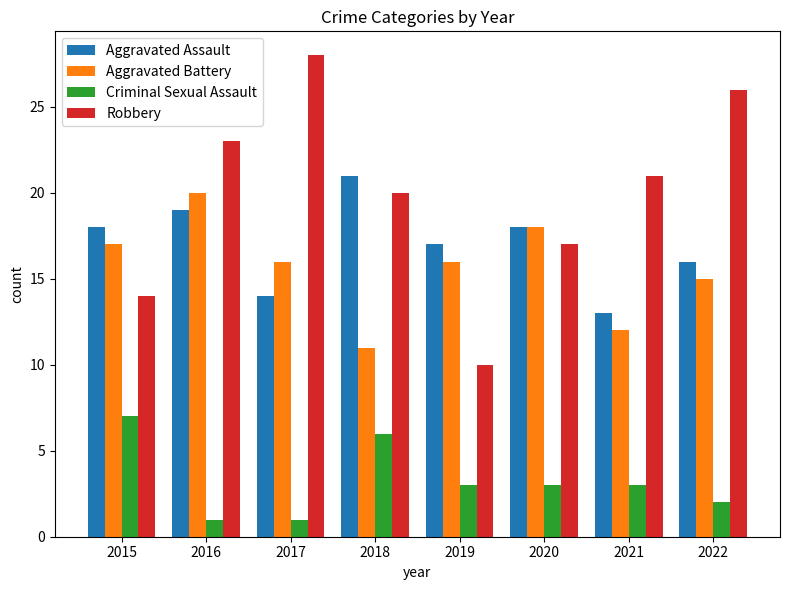

Which series changed the most between 2016 and 2021?

Aggravated Battery